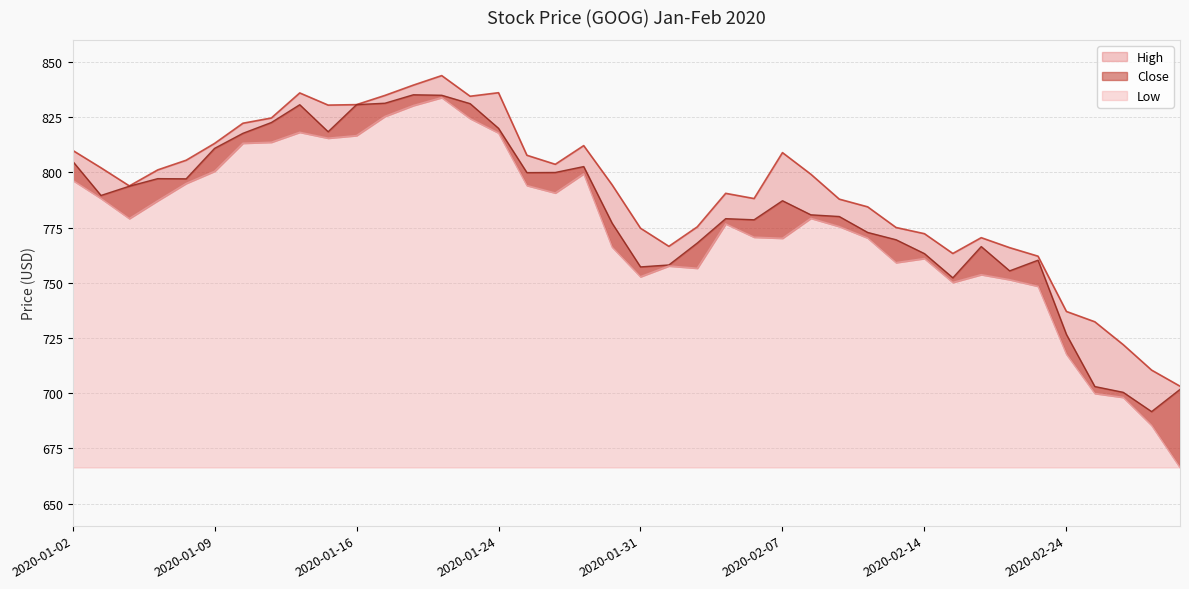

Between 2020-01-22 and 2020-02-27, which series saw the biggest shift?

Low